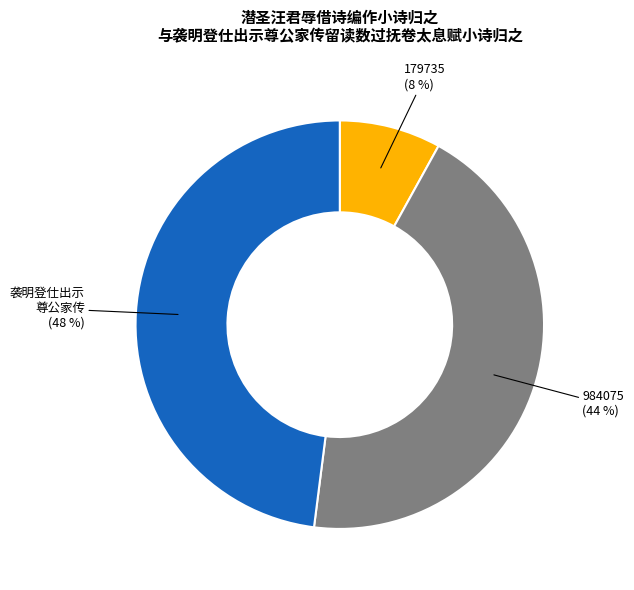

Is there a majority slice in this chart?

No